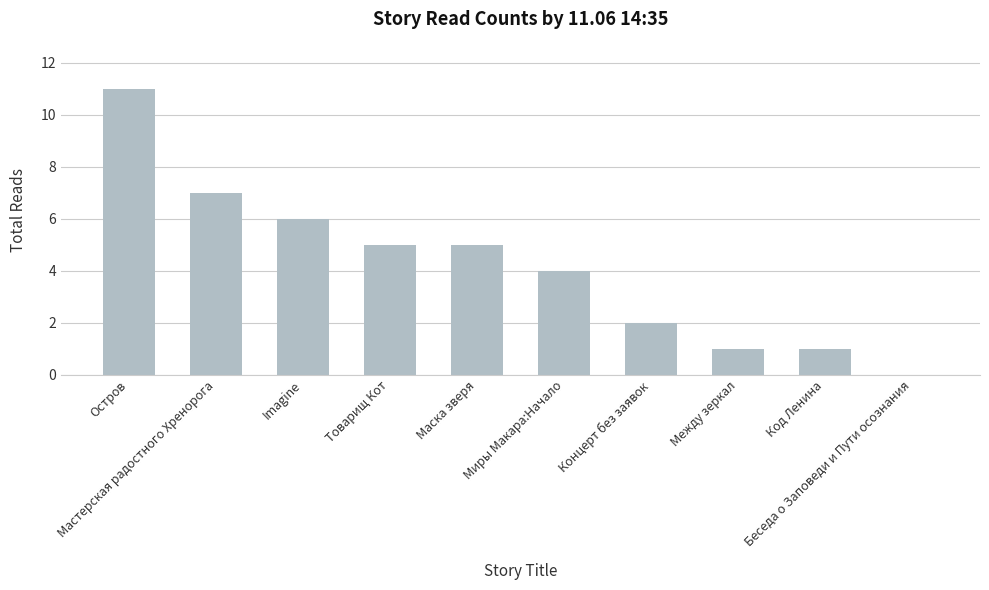

How many data points does each series have?

10